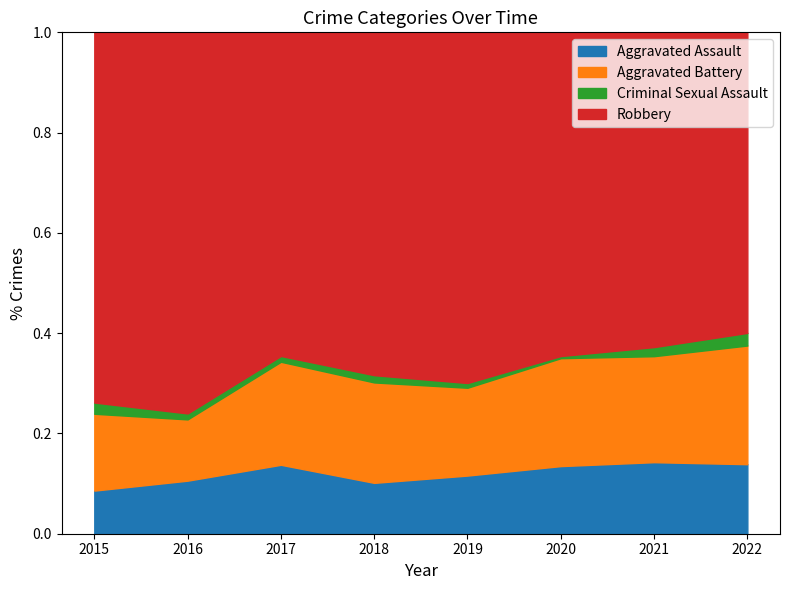

At 2021, list the series in order from smallest to largest.

Criminal Sexual Assault, Aggravated Assault, Aggravated Battery, Robbery